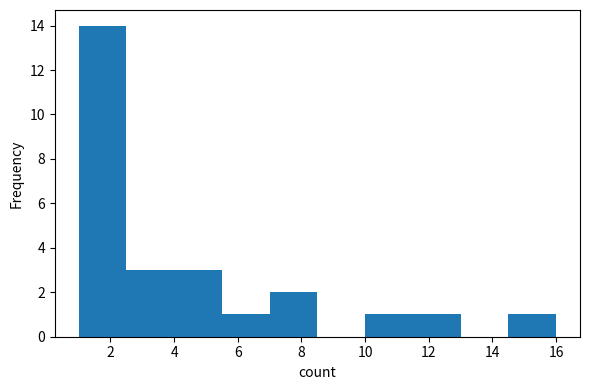

Reading left to right, transcribe this chart: for each bar, give the range it covers on the x-axis and its height. Neither the bar edges nor the heights are printed on the chart, so give them approximately, as read against the axes.

1.0 to 2.5: 14
2.5 to 4.0: 3
4.0 to 5.5: 3
5.5 to 7.0: 1
7.0 to 8.5: 2
8.5 to 10.0: 0
10.0 to 11.5: 1
11.5 to 13.0: 1
13.0 to 14.5: 0
14.5 to 16.0: 1